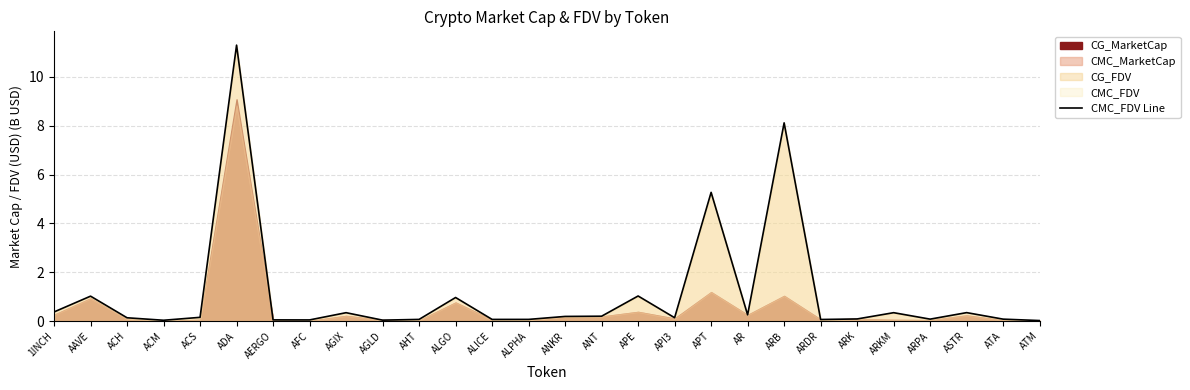

The value of CMC_FDV Line at APT is 3.1. True or false?

False